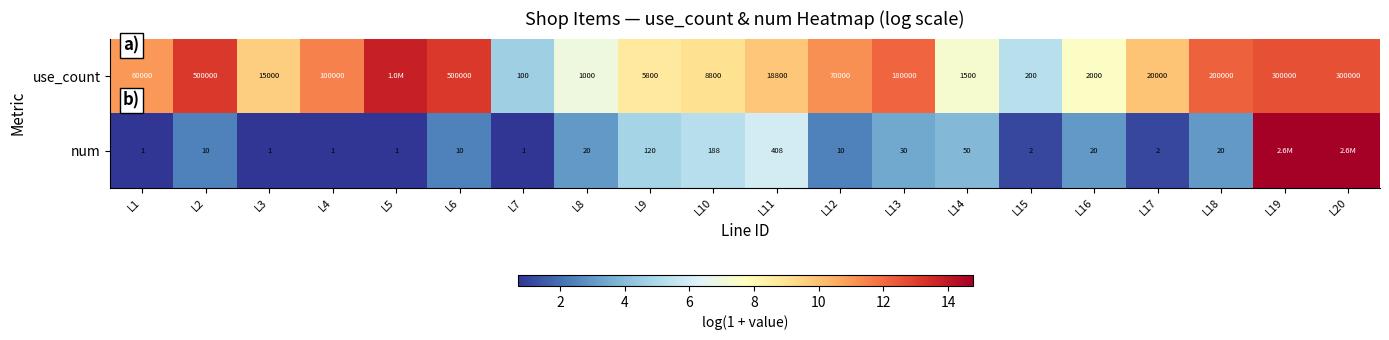

At L11, list the series in order from smallest to largest.

num, use_count